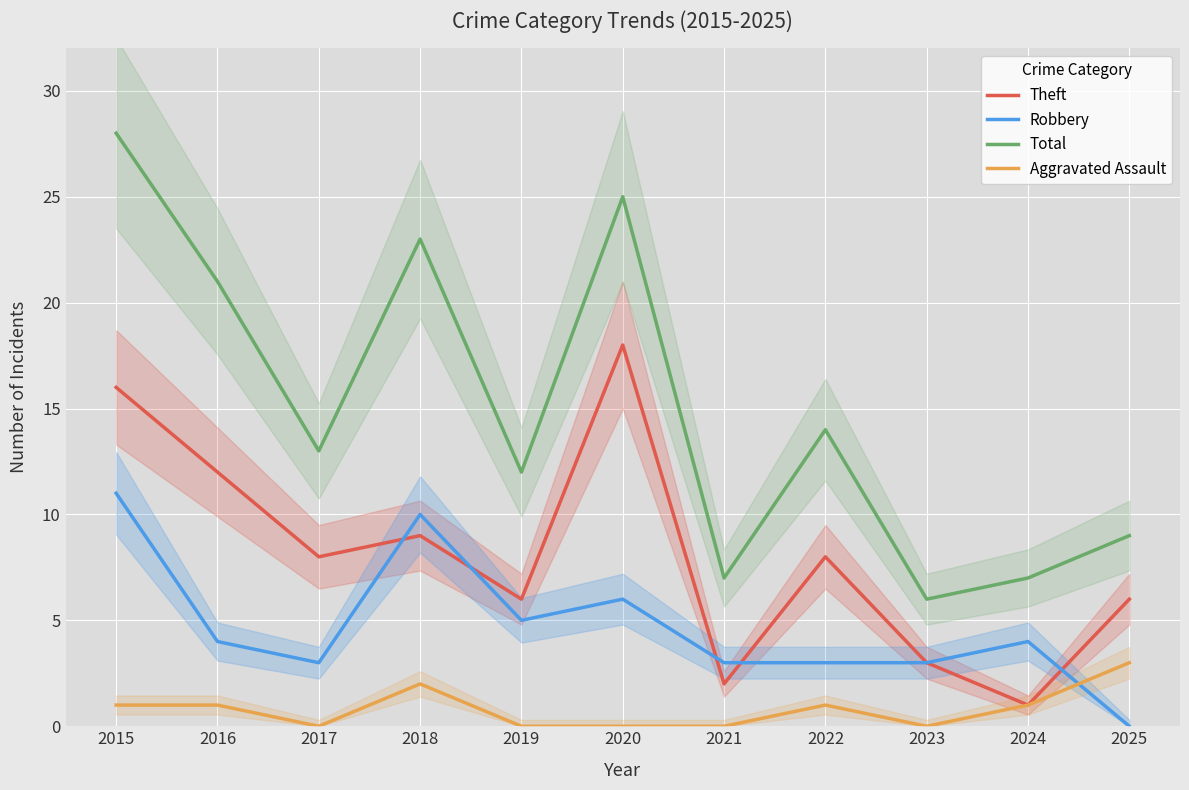

True or false: Aggravated Assault has more than 0 points higher than both neighbors.

True